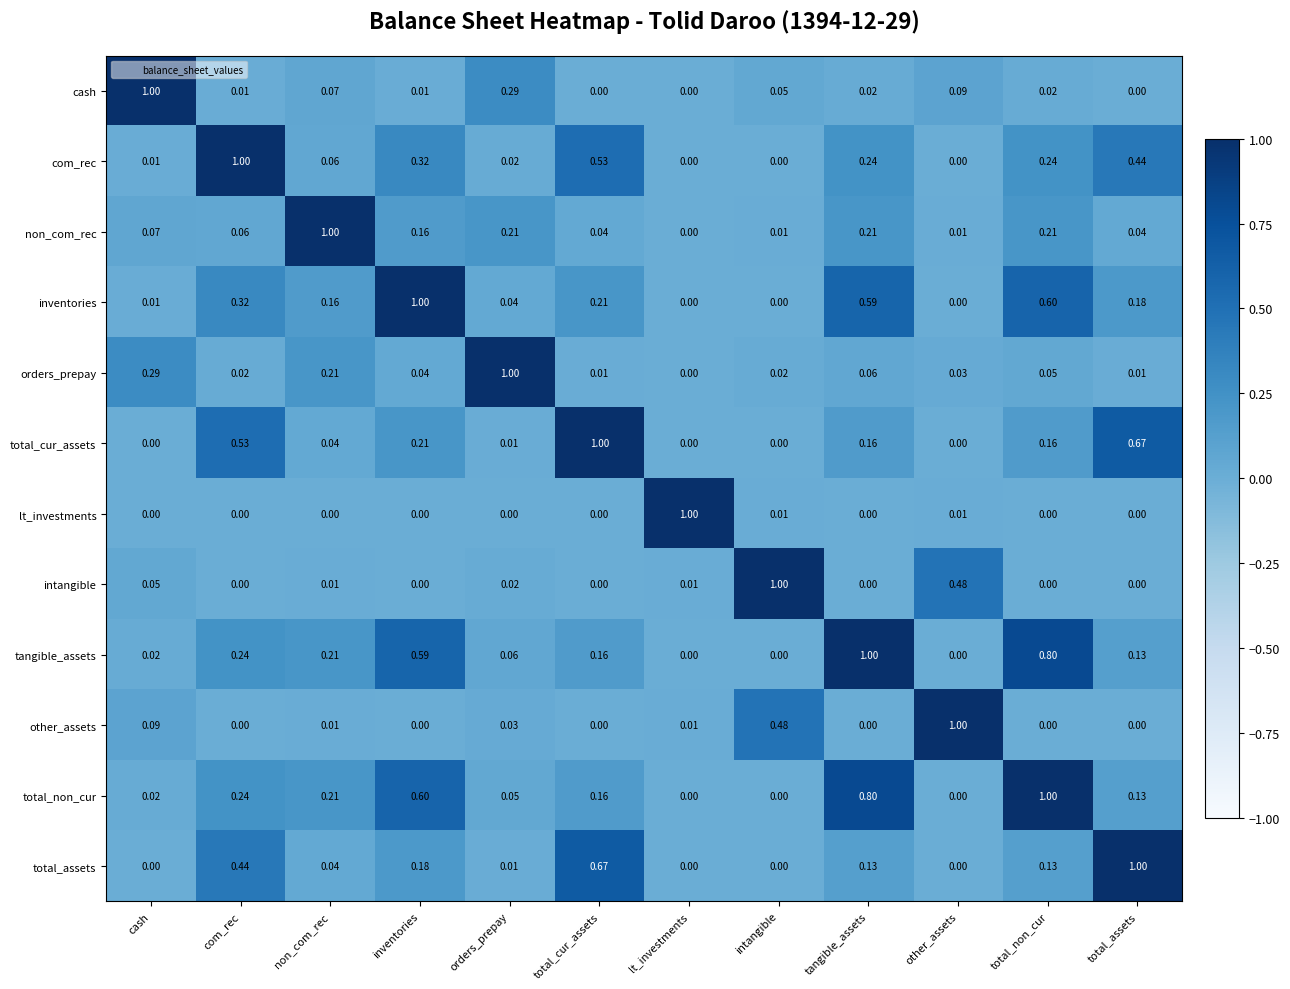

Which category has the highest value in the intangible series?

intangible